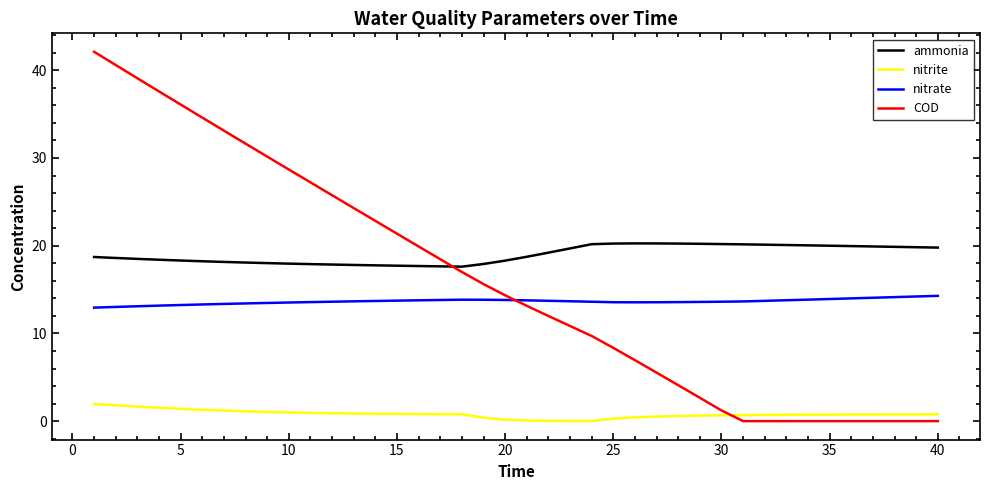

What is the greatest value displayed?

42.1